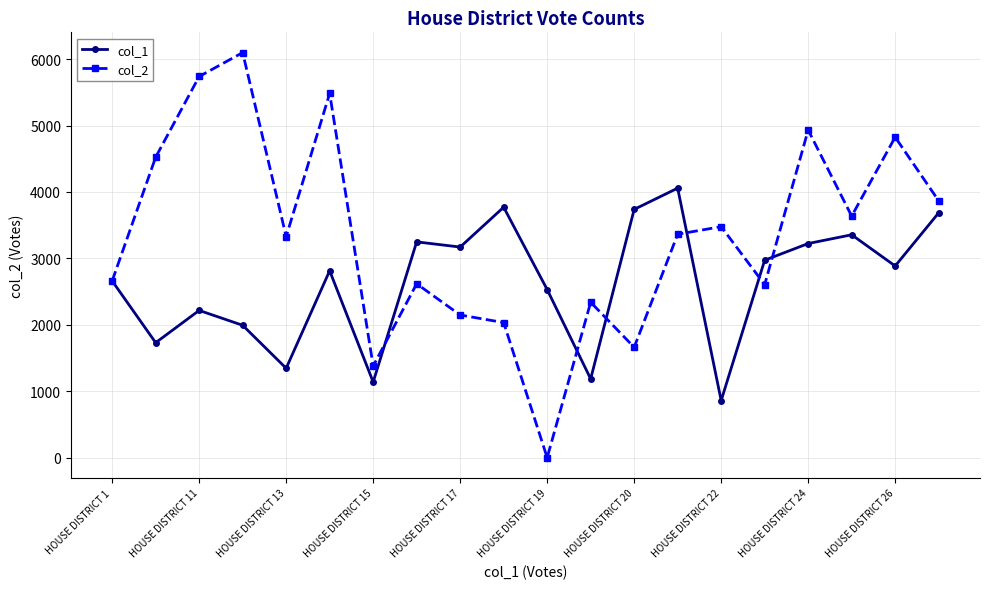

What is the greatest value displayed?

6099